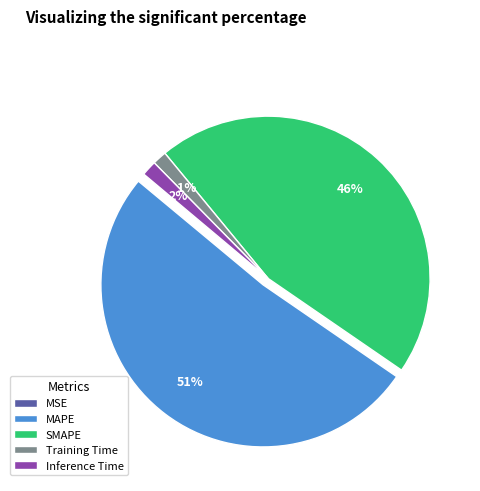

Is the sum of Inference Time and Training Time greater than half?

No